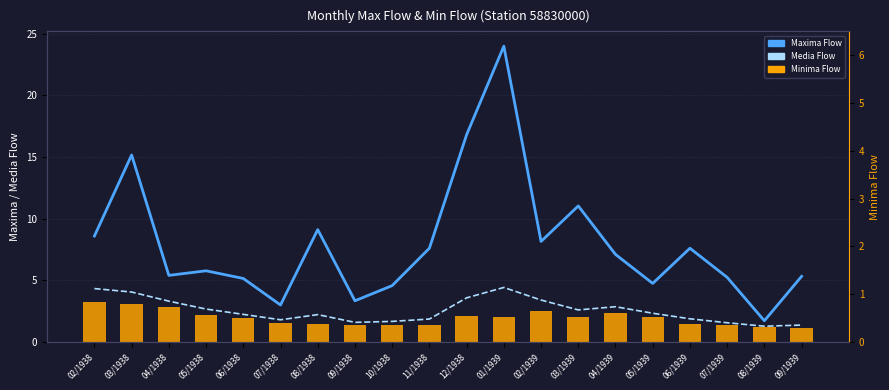

Reading left to right, extract all data points from this chart.

Maxima Flow: 8.6	15.2	5.4	5.8	5.2	3.0	9.1	3.3	4.6	7.6	16.8	24.0	8.2	11.0	7.1	4.8	7.6	5.2	1.7	5.3
Media Flow: 4.3	4.0	3.3	2.7	2.2	1.8	2.2	1.6	1.7	1.9	3.6	4.4	3.4	2.6	2.9	2.3	1.9	1.6	1.3	1.4
Minima Flow: 3.2	3.1	2.8	2.2	2.0	1.6	1.5	1.4	1.4	1.4	2.1	2.0	2.5	2.0	2.4	2.0	1.5	1.4	1.2	1.1